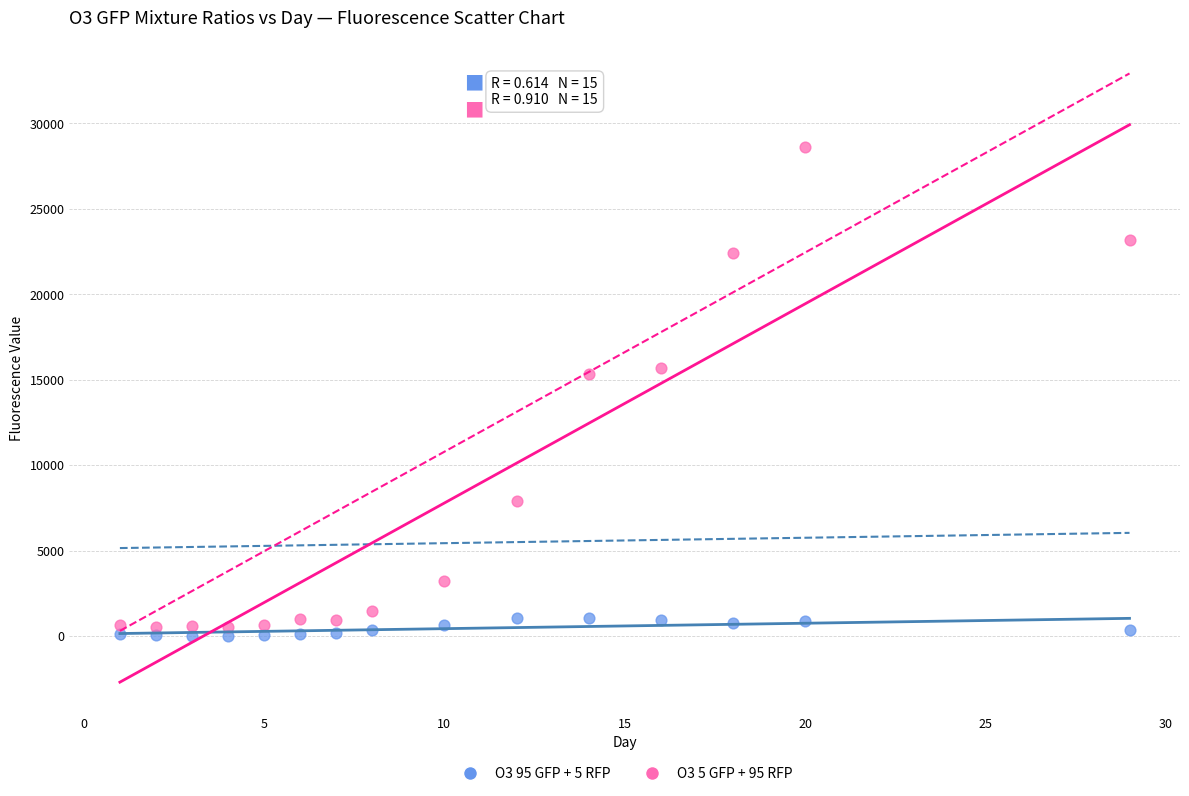

Across all data points, what is the range of X values (max minus min)?

28.0